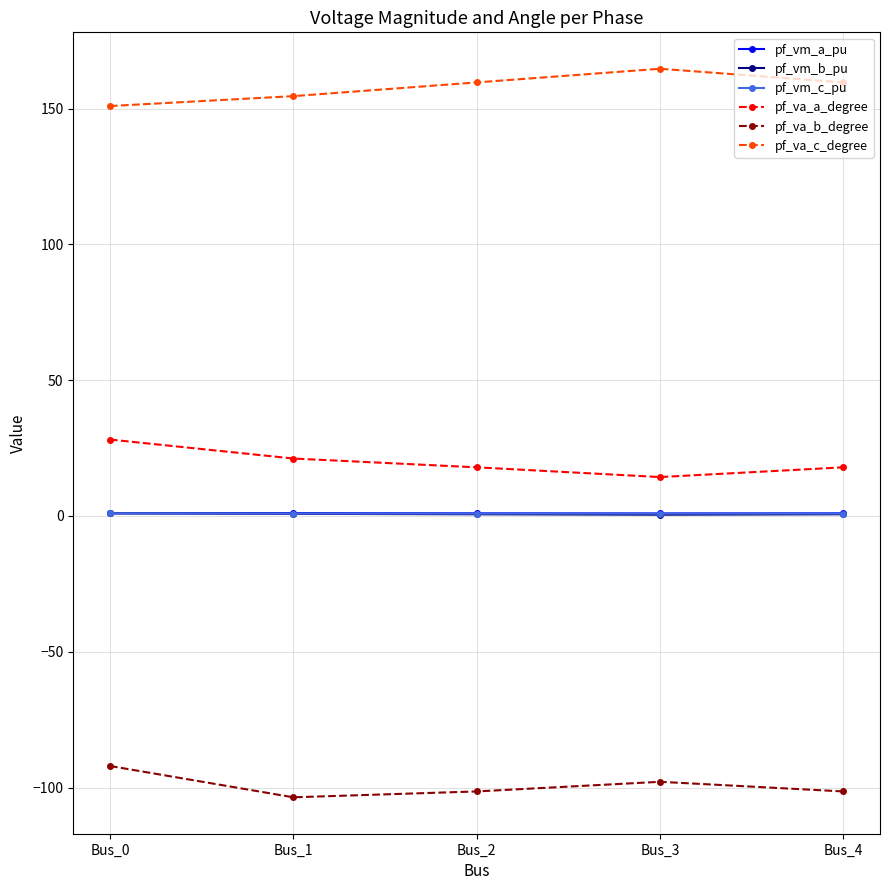

What is the difference between the maximum and minimum values in the pf_va_b_degree series?

11.5